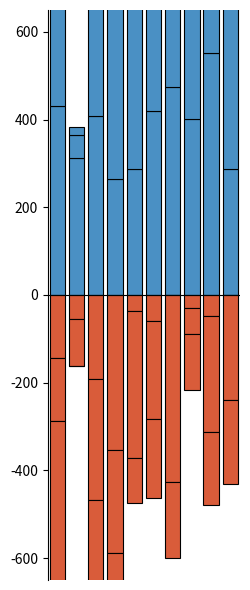

Is it true that wishmaster.csv equals -244.9 at 0?

False